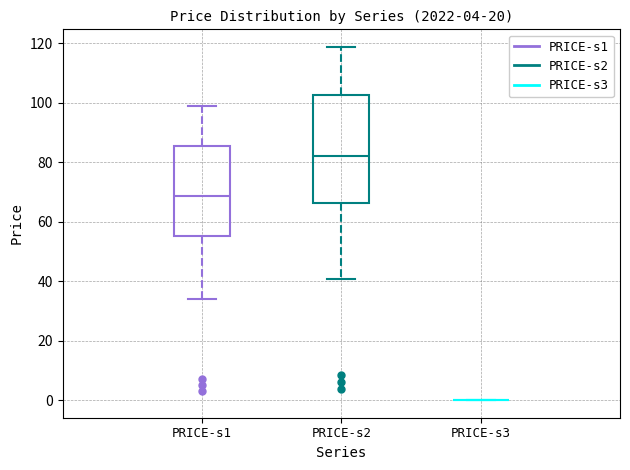

Which box is the tallest, from its lower edge to its upper edge?

PRICE-s2